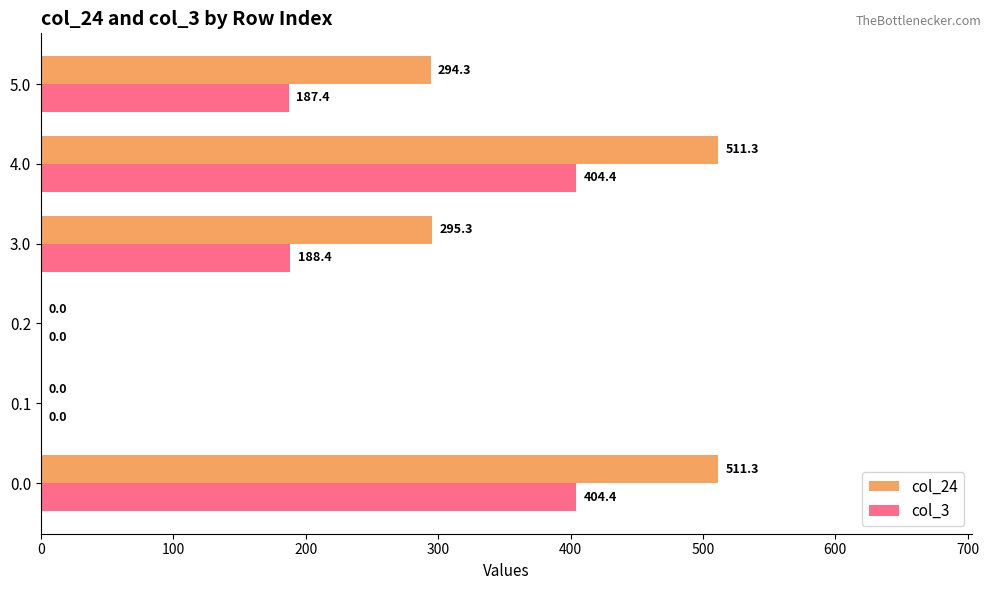

Which series changed the most between 0.2 and 3.0?

col_24